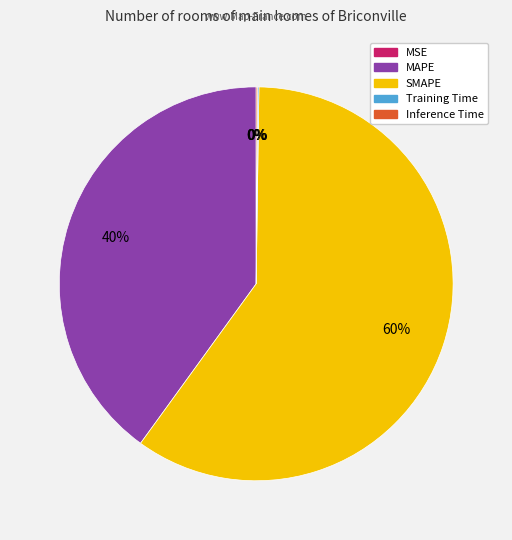

The MAPE slice represents 32% of the pie. True or false?

False